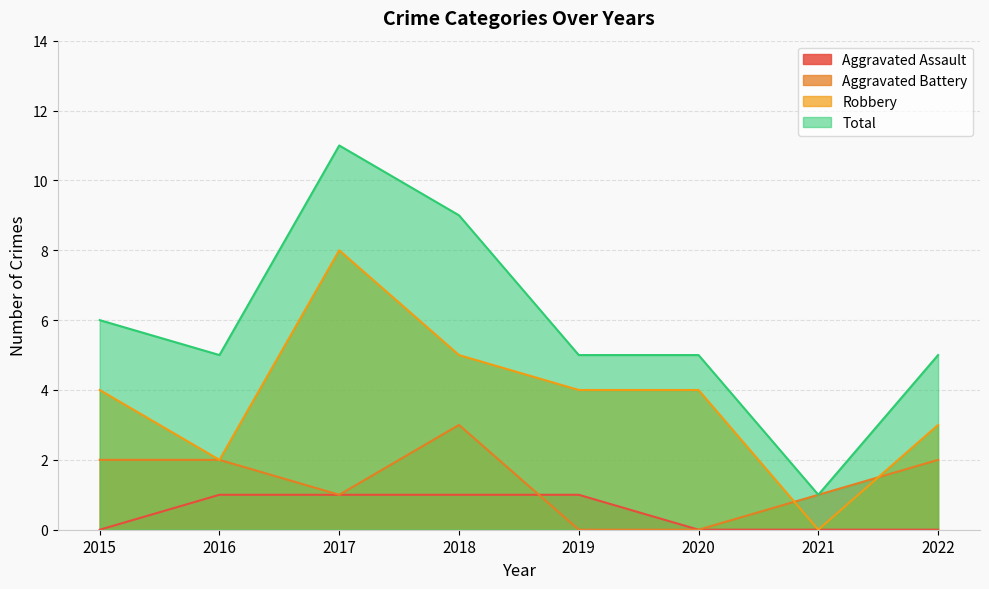

What is the average value of the Aggravated Battery series?

1